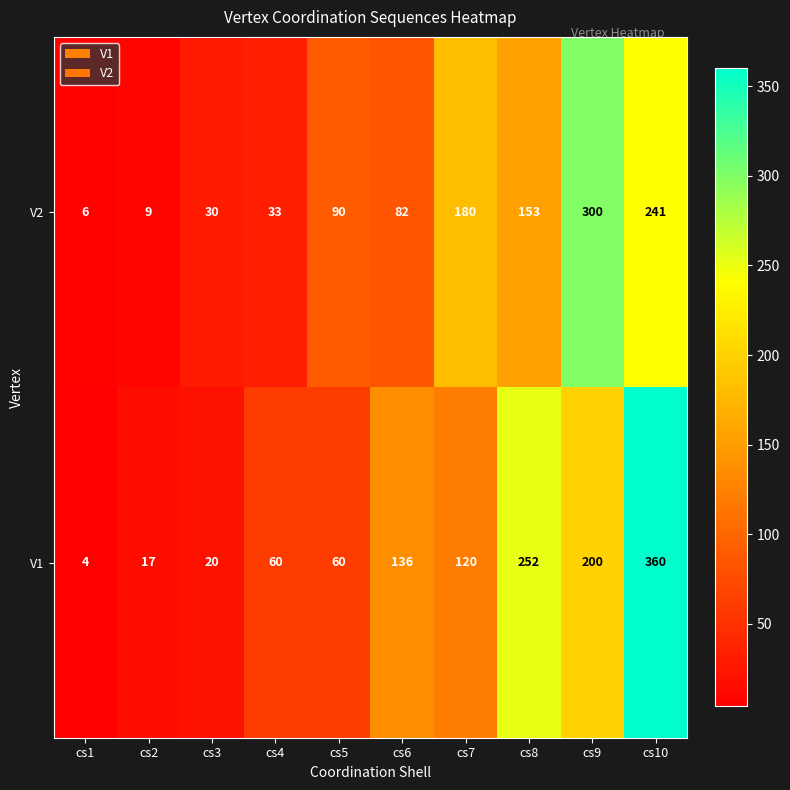

At which category does the chart reach its peak across all series?

cs10